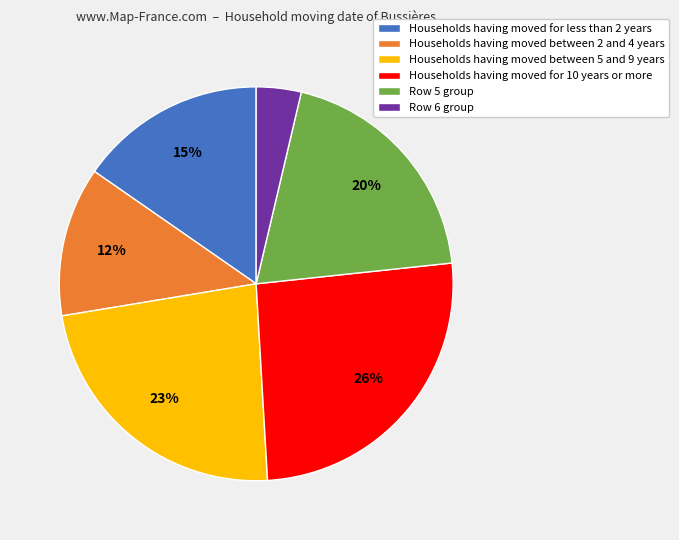

To the nearest percent, what is the average slice percentage?

17%